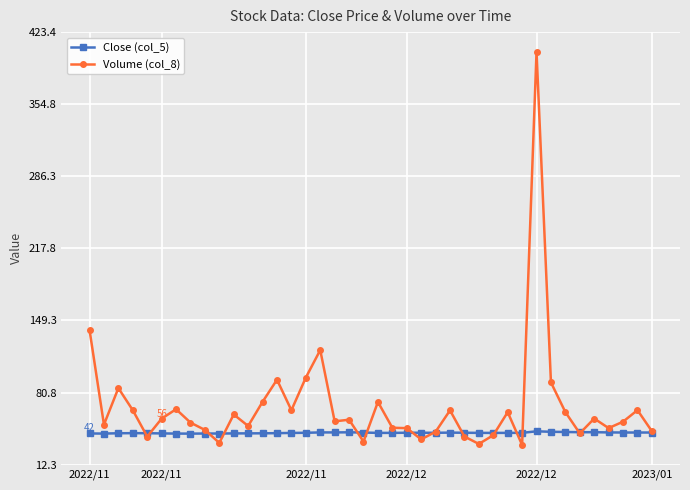

Rank the series by their maximum value, from highest to lowest.

Volume (col_8), Close (col_5)